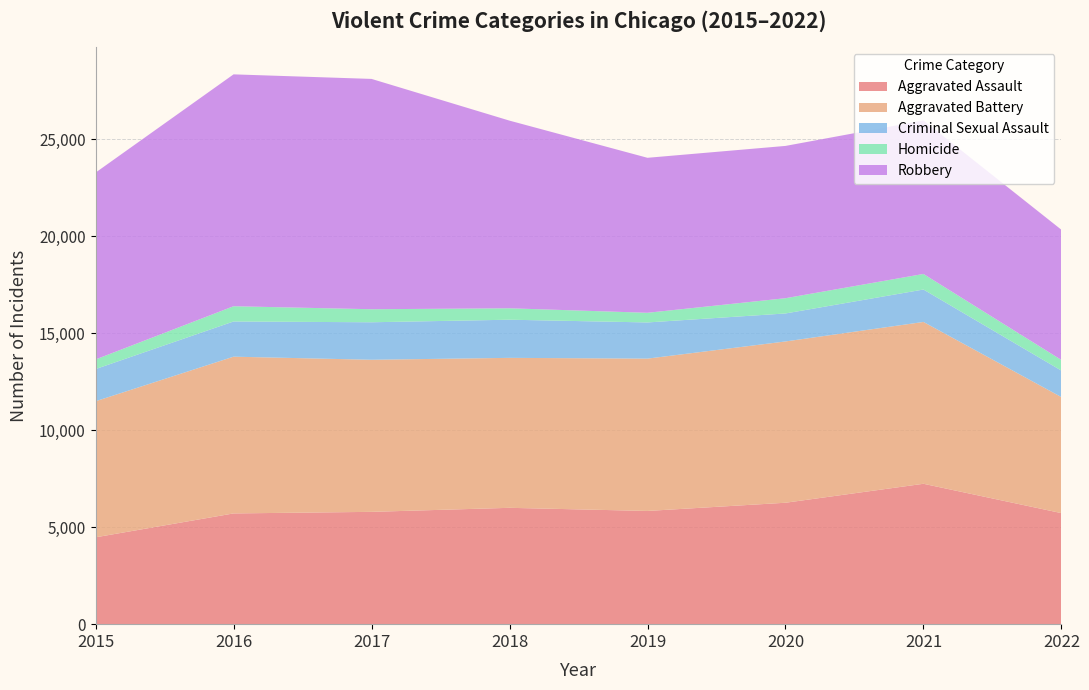

Reading right to left, list all the values displayed in this chart.

Aggravated Assault: 2022=5727	2021=7241	2020=6263	2019=5840	2018=6001	2017=5793	2016=5712	2015=4480
Aggravated Battery: 2022=5984	2021=8347	2020=8319	2019=7857	2018=7735	2017=7845	2016=8085	2015=7018
Criminal Sexual Assault: 2022=1367	2021=1673	2020=1444	2019=1866	2018=1968	2017=1934	2016=1816	2015=1660
Homicide: 2022=548	2021=803	2020=787	2019=498	2018=589	2017=672	2016=786	2015=496
Robbery: 2022=6716	2021=7919	2020=7855	2019=7994	2018=9679	2017=11880	2016=11960	2015=9638